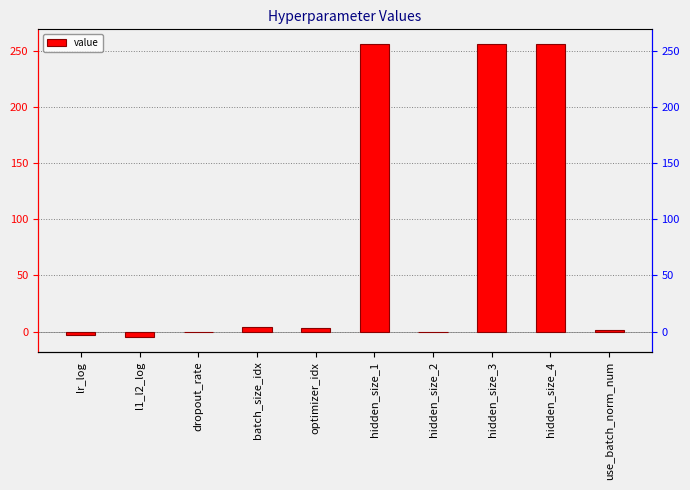

Reading left to right, list all the values displayed in this chart.

lr_log=-2.9	l1_l2_log=-5.0	dropout_rate=0.0	batch_size_idx=4.0	optimizer_idx=3.0	hidden_size_1=256.0	hidden_size_2=0.0	hidden_size_3=256.0	hidden_size_4=256.0	use_batch_norm_num=1.0